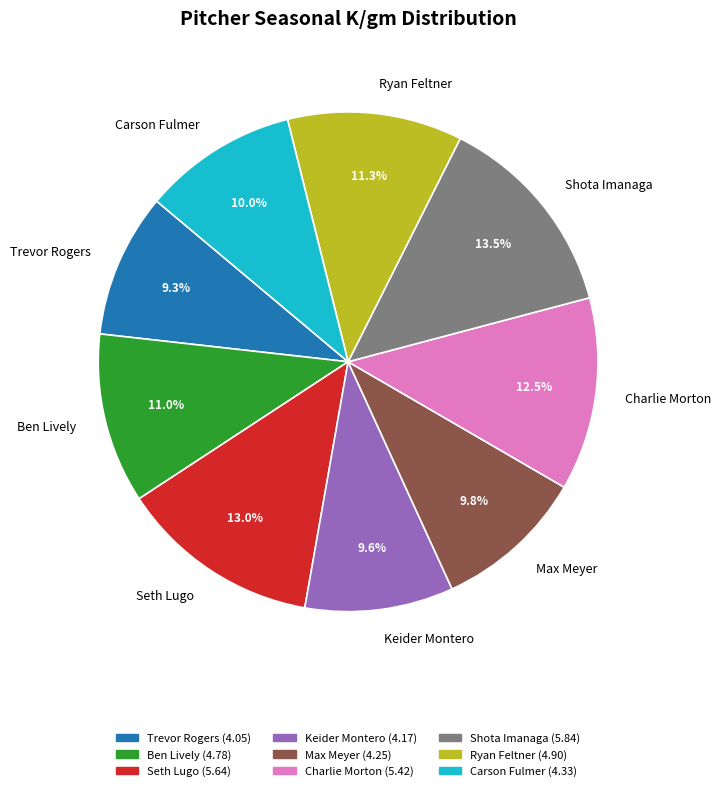

To the nearest percent, what is the combined percentage of Charlie Morton and Ryan Feltner?

24%